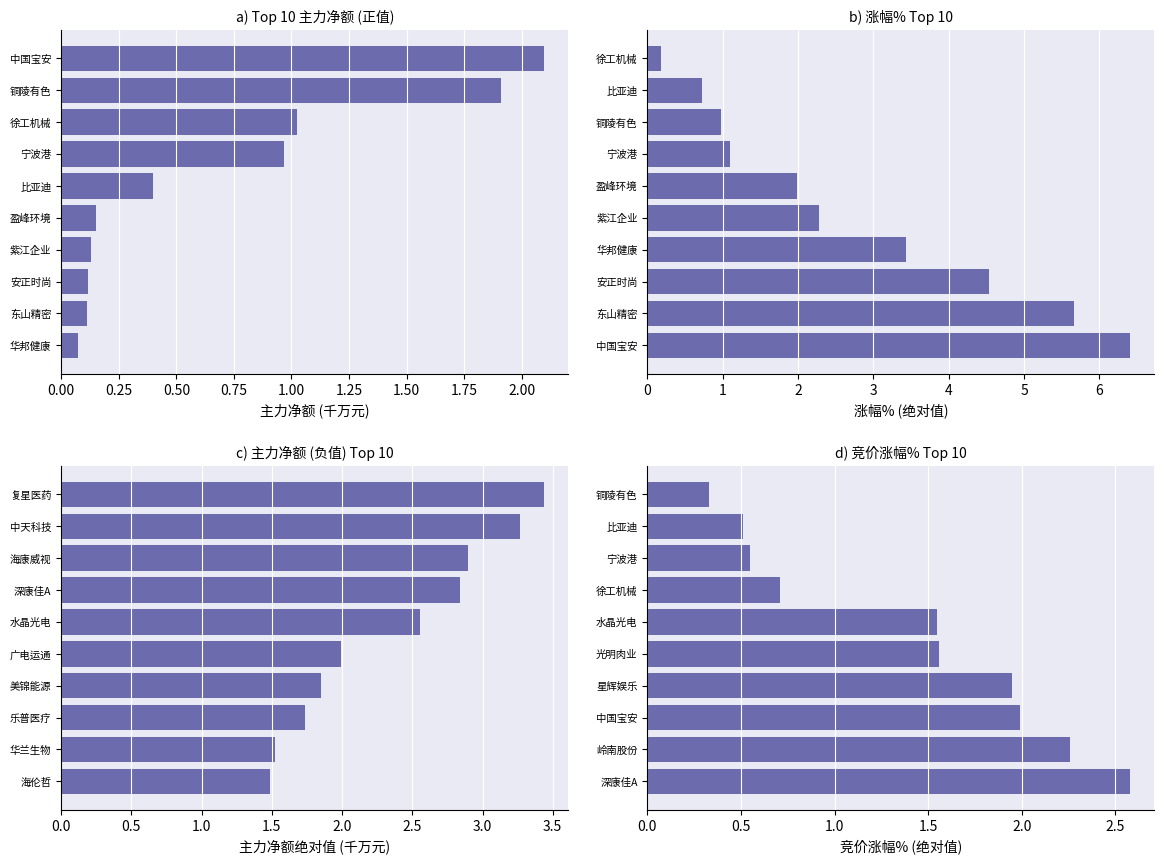

What is the minimum value shown in the chart?

0.1